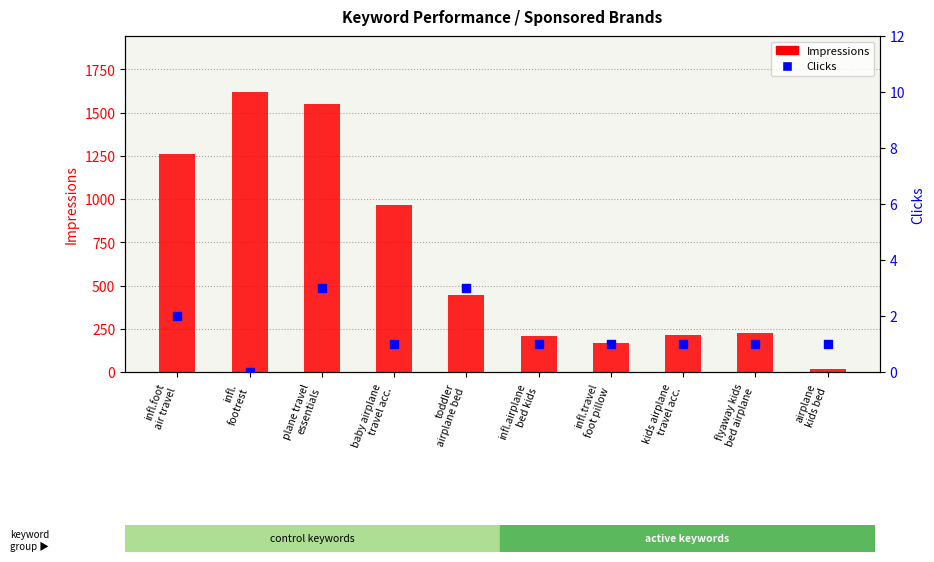

What is the total value across all series at flyaway kids
bed airplane?

227